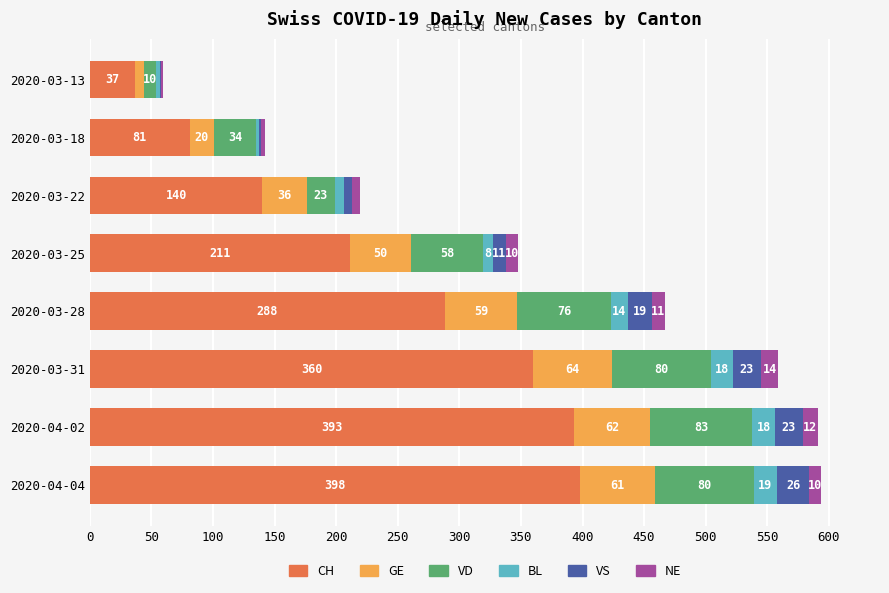

At which category is the sum across all series the highest?

2020-04-04